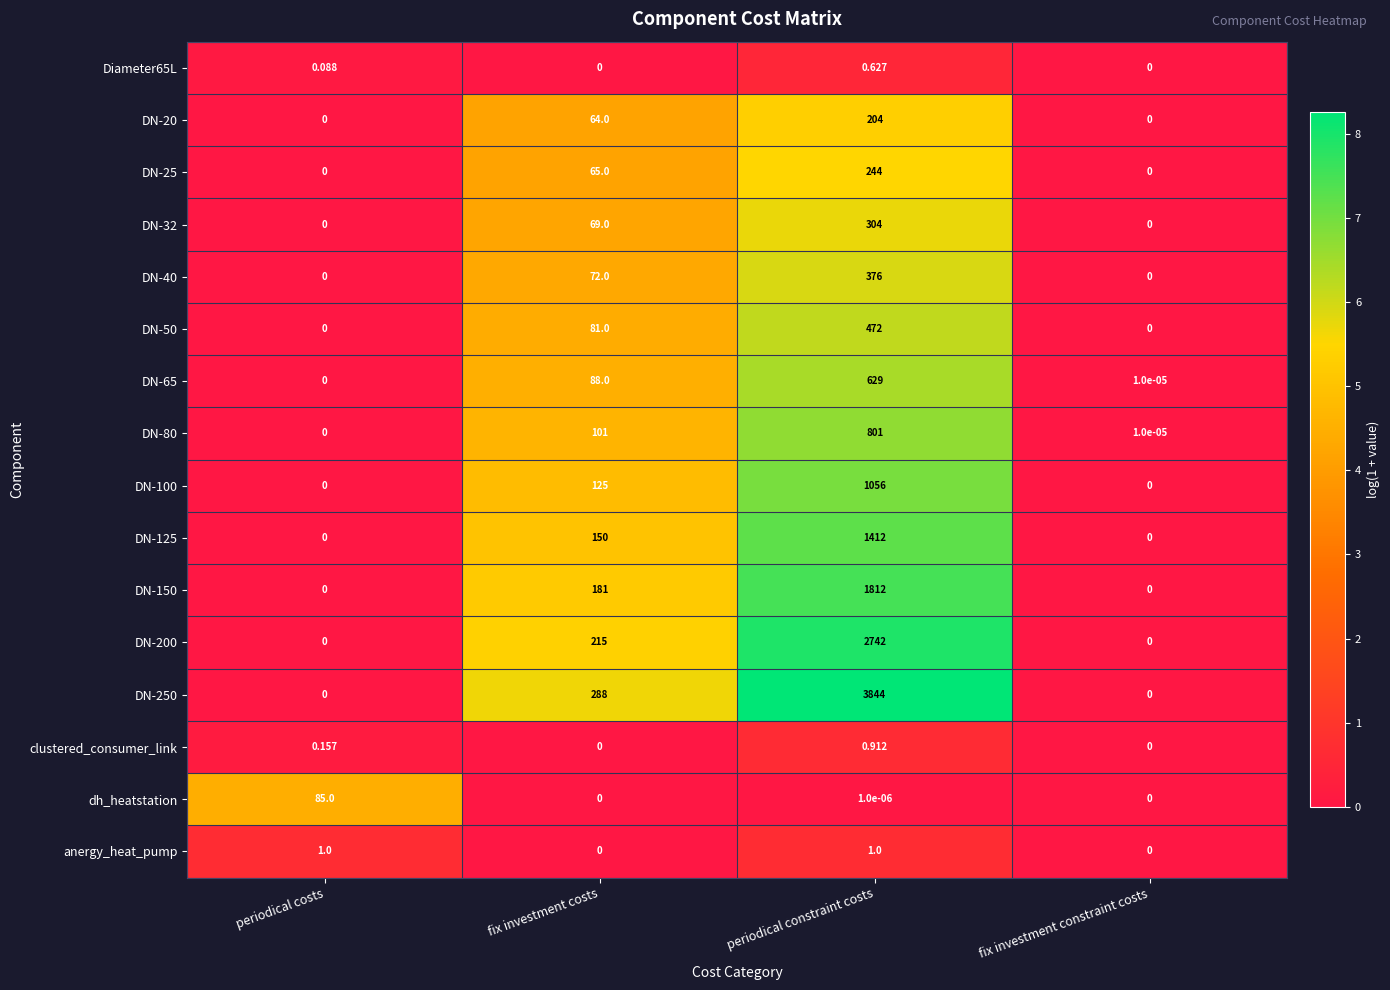

At which label is DN-50 closest to 236?

fix investment costs